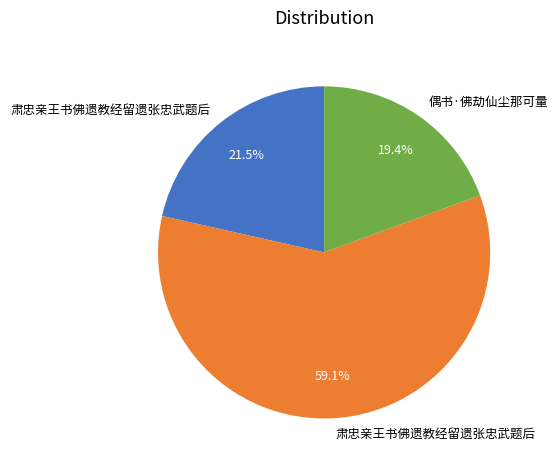

Is there any slice that represents more than half of the pie?

Yes